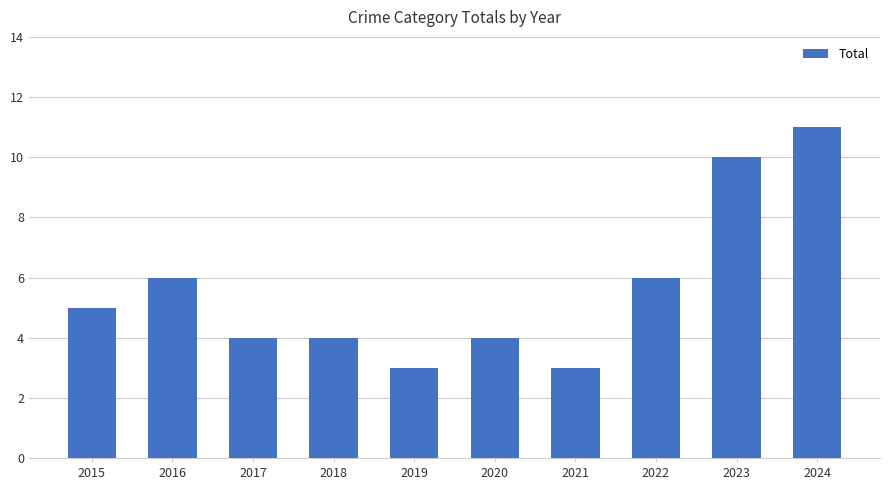

Are the bars horizontal?

No